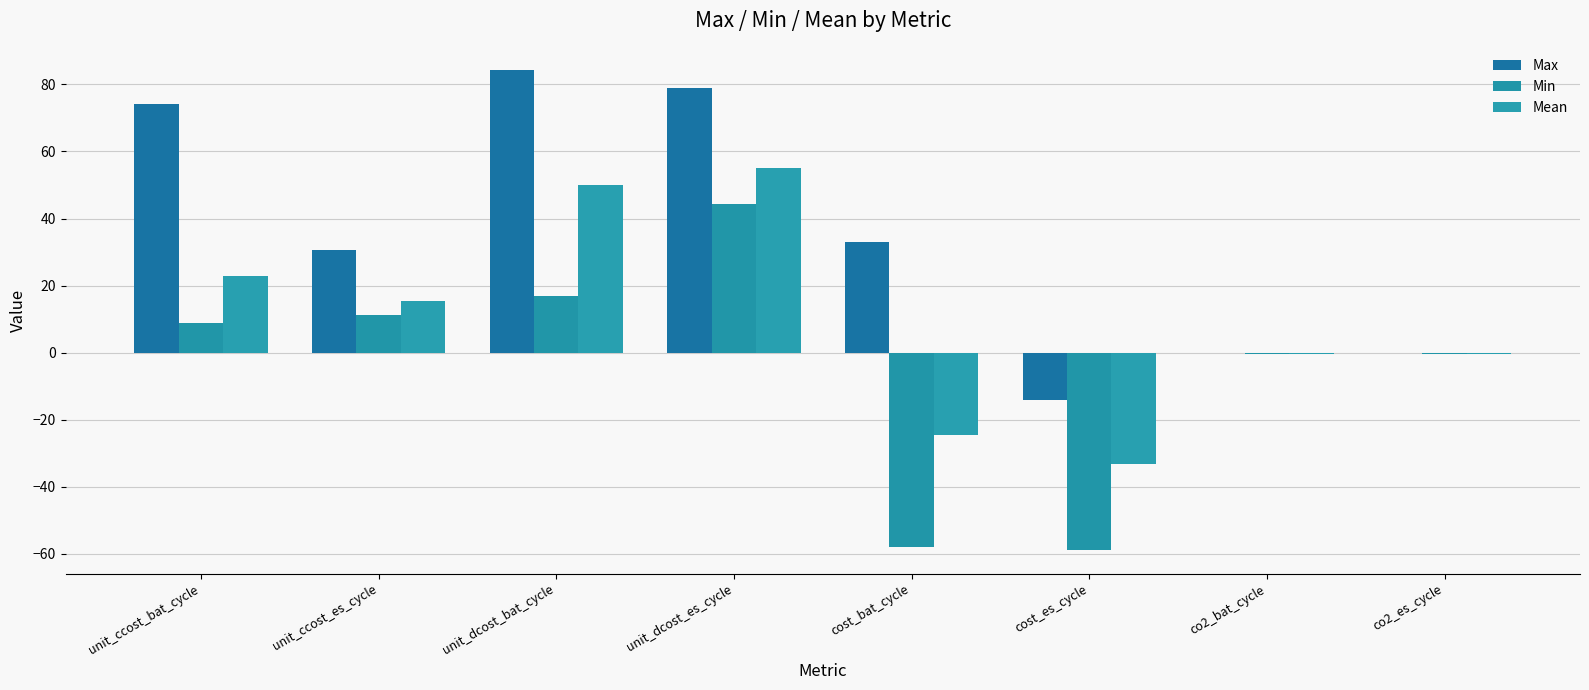

Which label corresponds to the smallest value in the chart?

cost_es_cycle